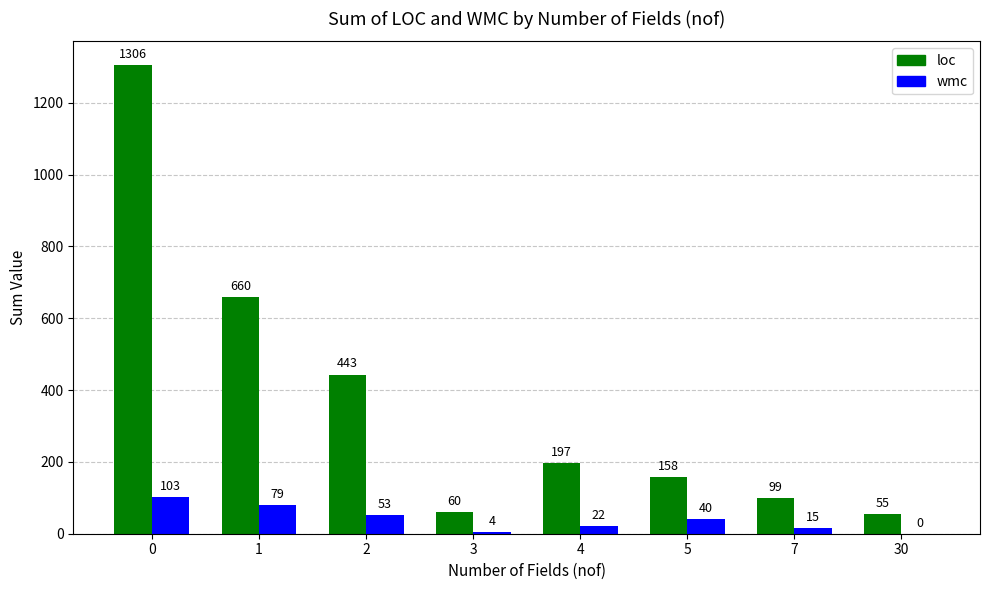

What is the sum of the loc values at 0 and 4?

1503